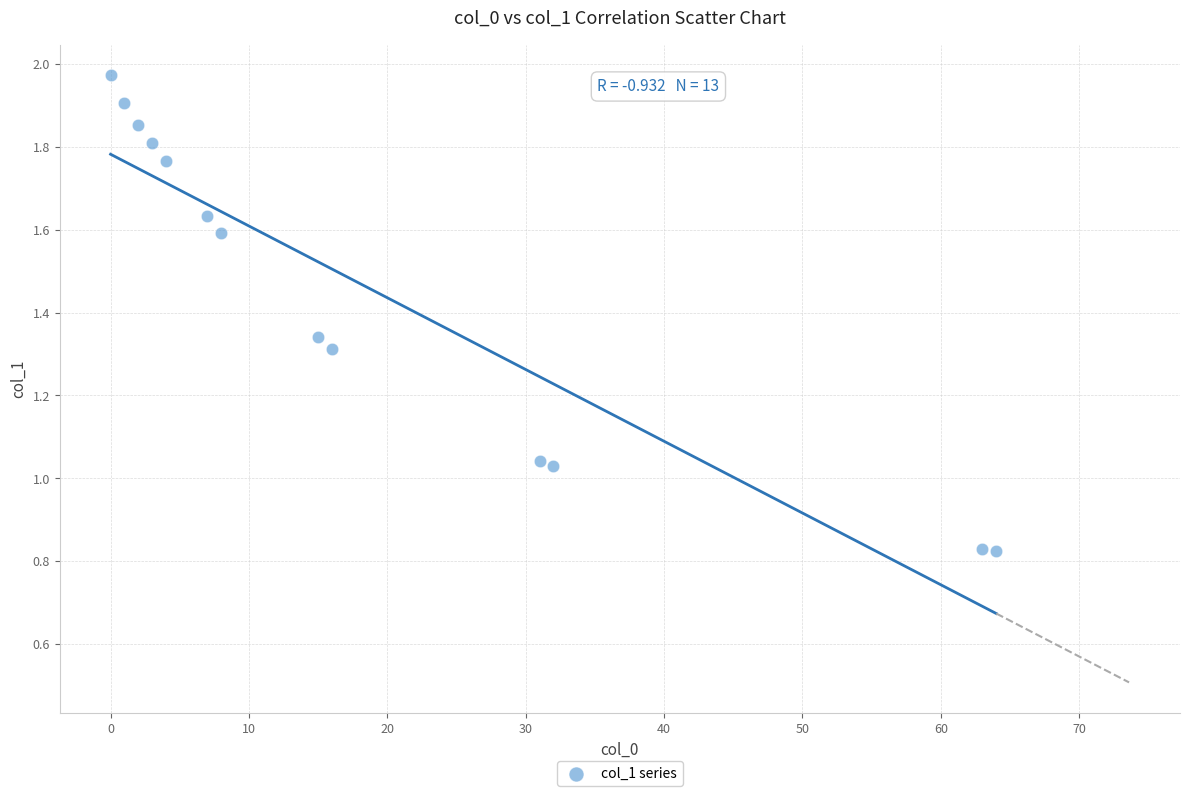

What is the range of Y values (max minus min)?

1.1